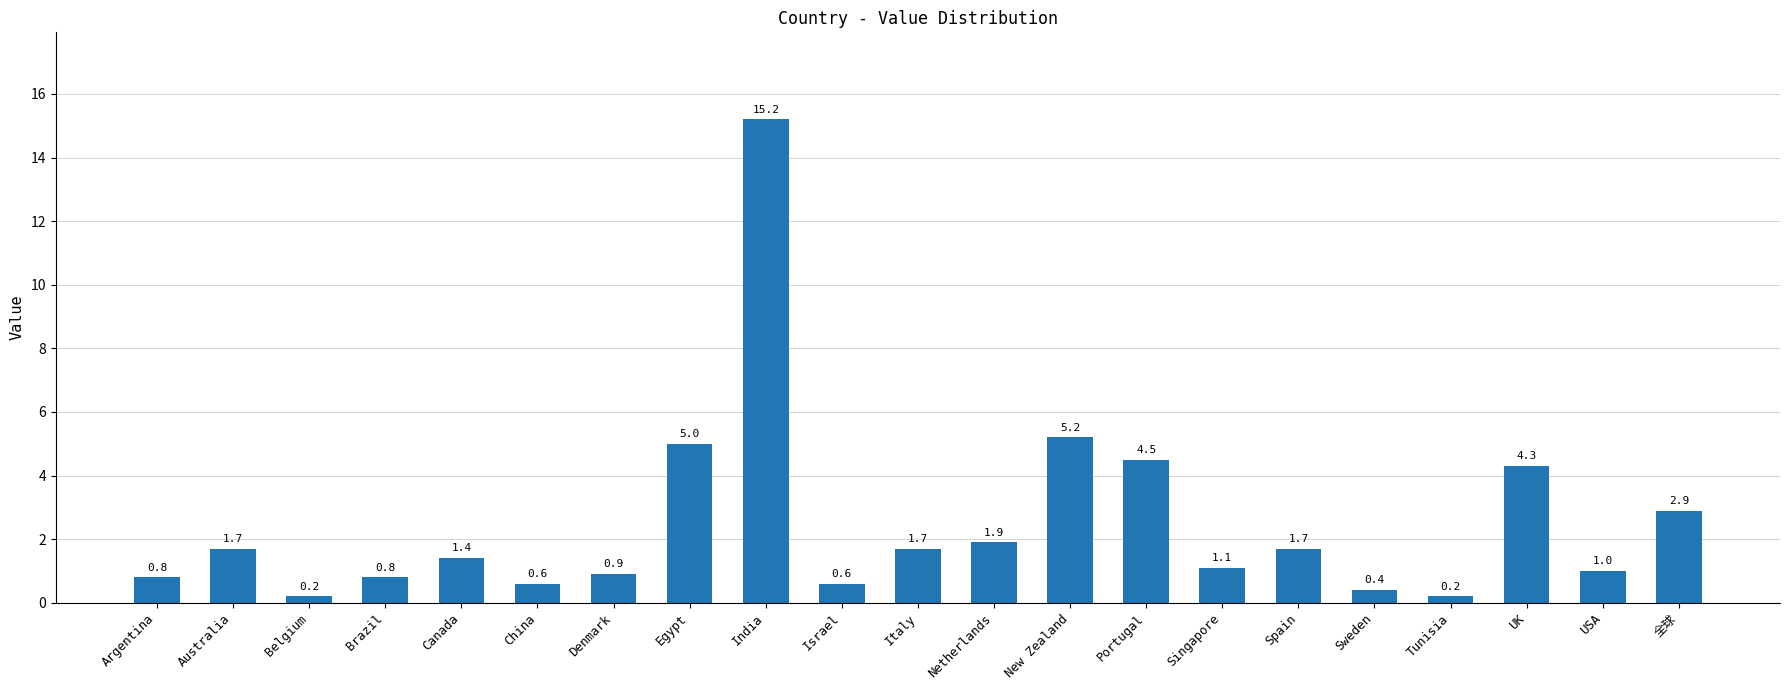

What position from the right is Portugal?

8